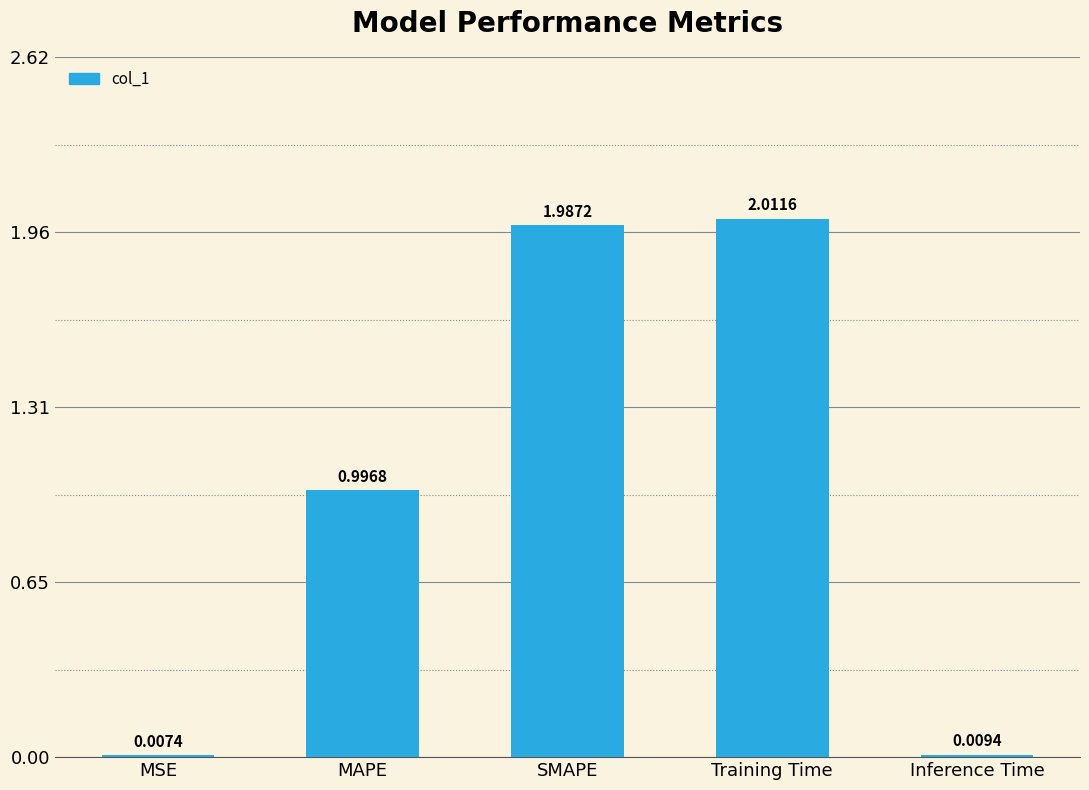

Where is the data nearest to the value 1?

MAPE